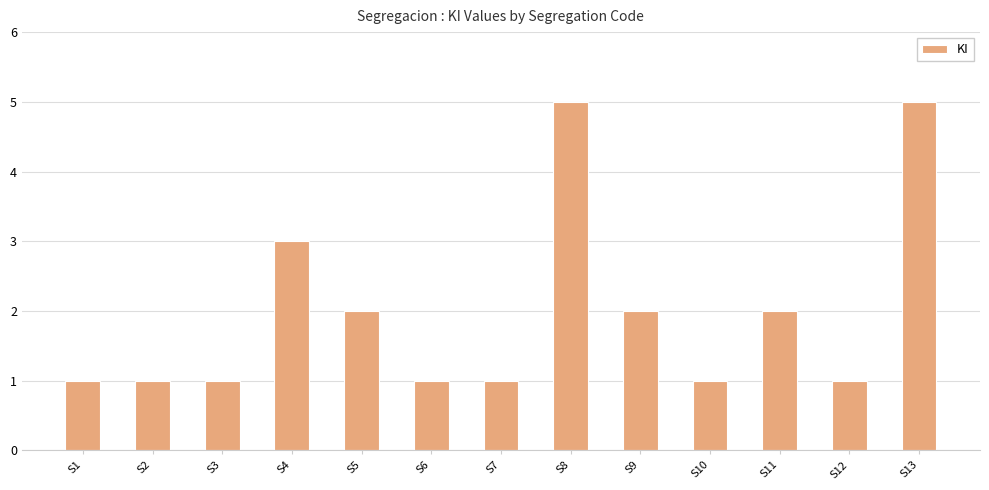

Count the values in the range 1 to 2.

10